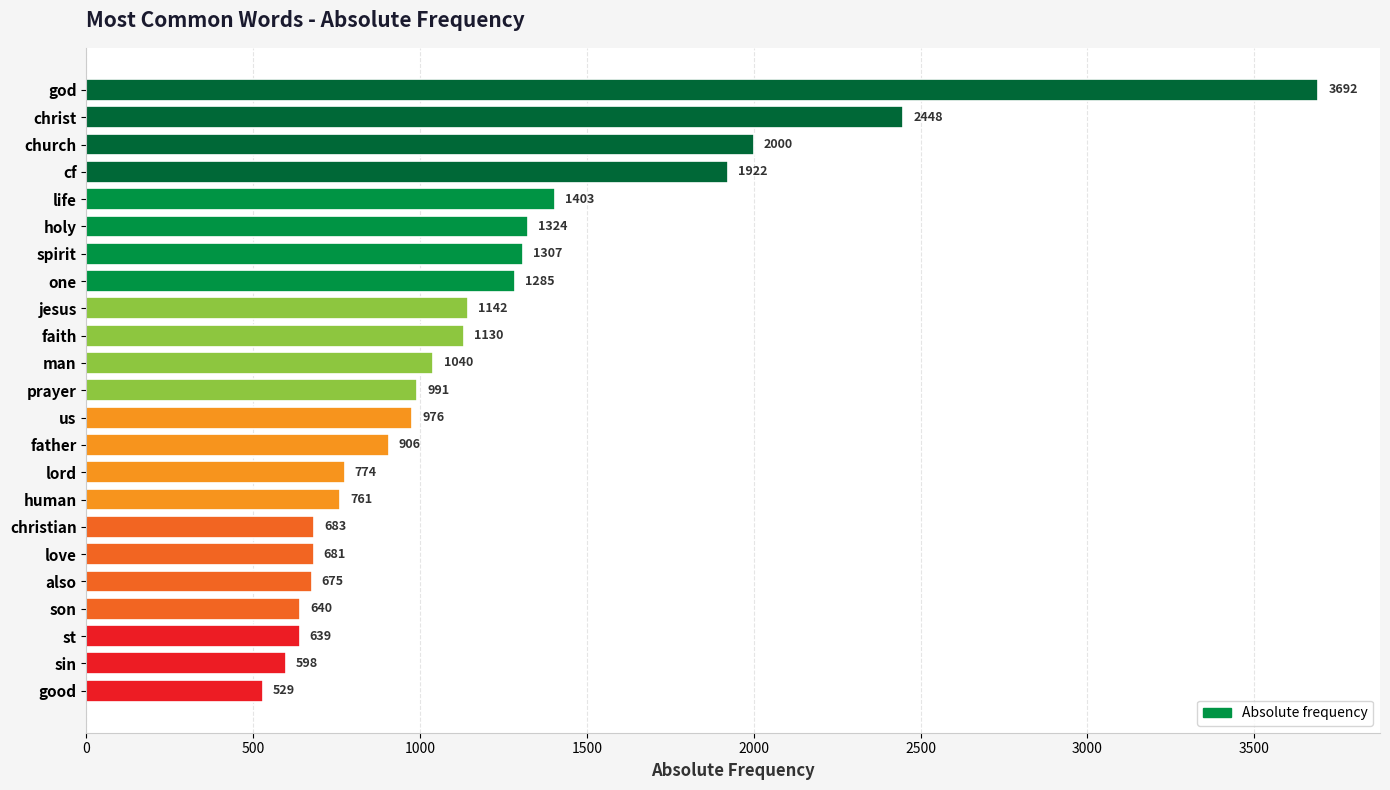

Rank the categories by value from lowest to highest.

good, sin, st, son, also, love, christian, human, lord, father, us, prayer, man, faith, jesus, one, spirit, holy, life, cf, church, christ, god